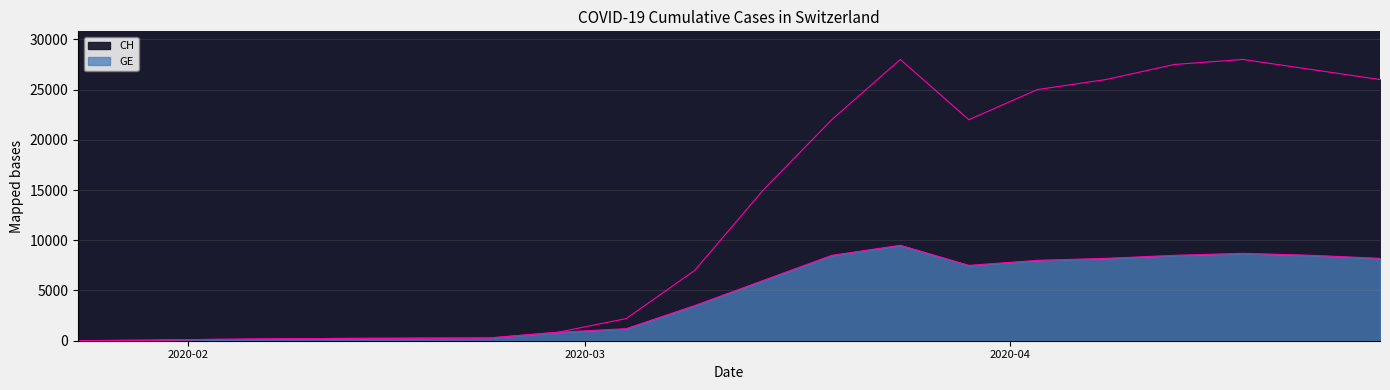

True or false: GE and CH intersect in this chart.

False